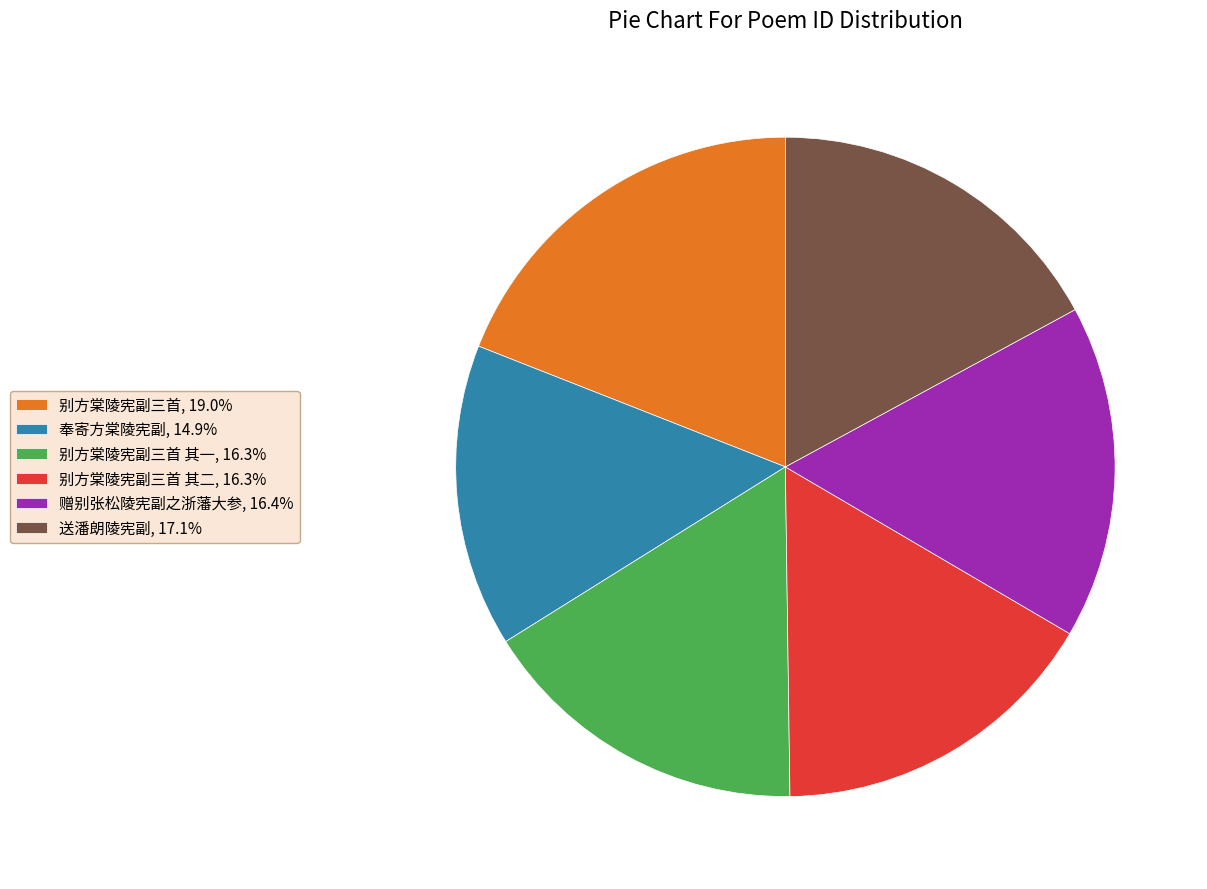

What is the ratio of the value at 送潘朗陵宪副, 17.1% to the value at 别方棠陵宪副三首, 19.0%?

0.9